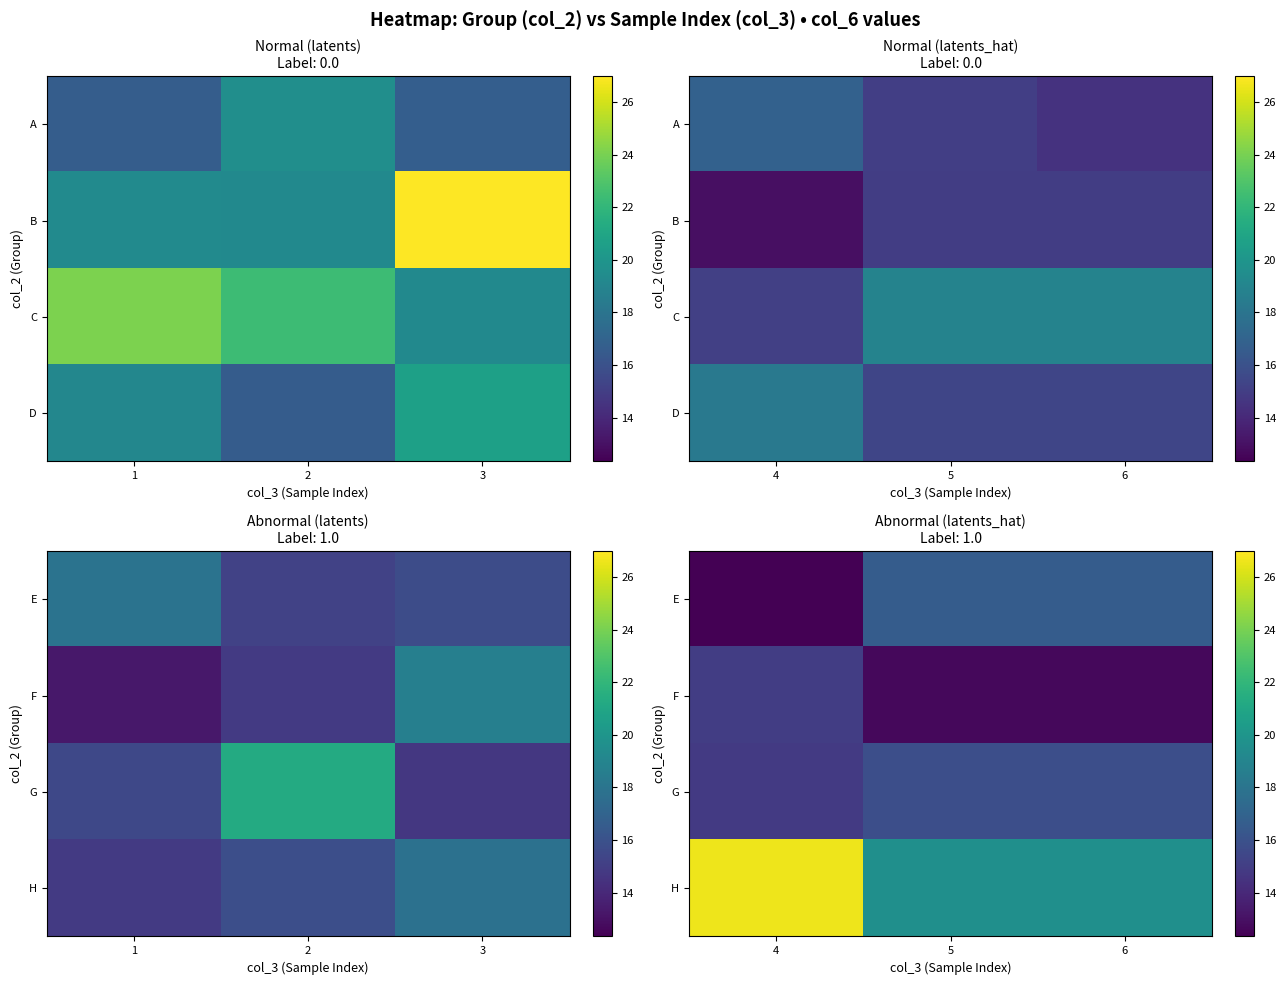

The H series shows 36.4 at 4. True or false?

False